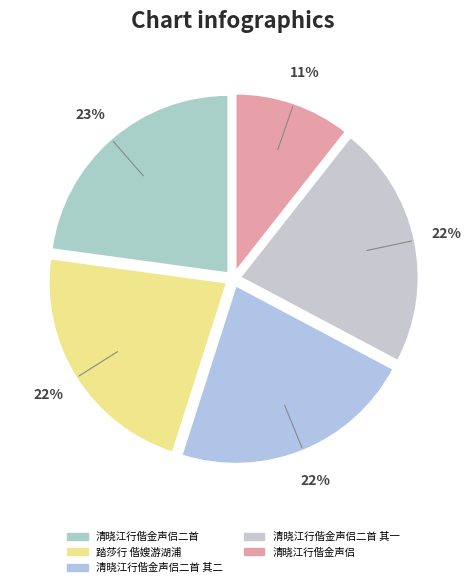

Which slice is the largest?

清晓江行偕金声侣二首